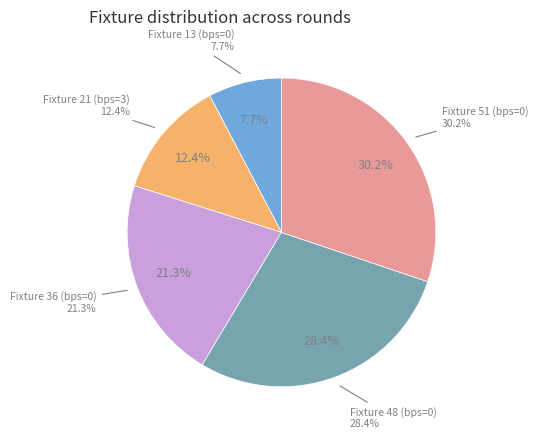

True or false: Fixture 21 (bps=3) accounts for 1% of the total.

False